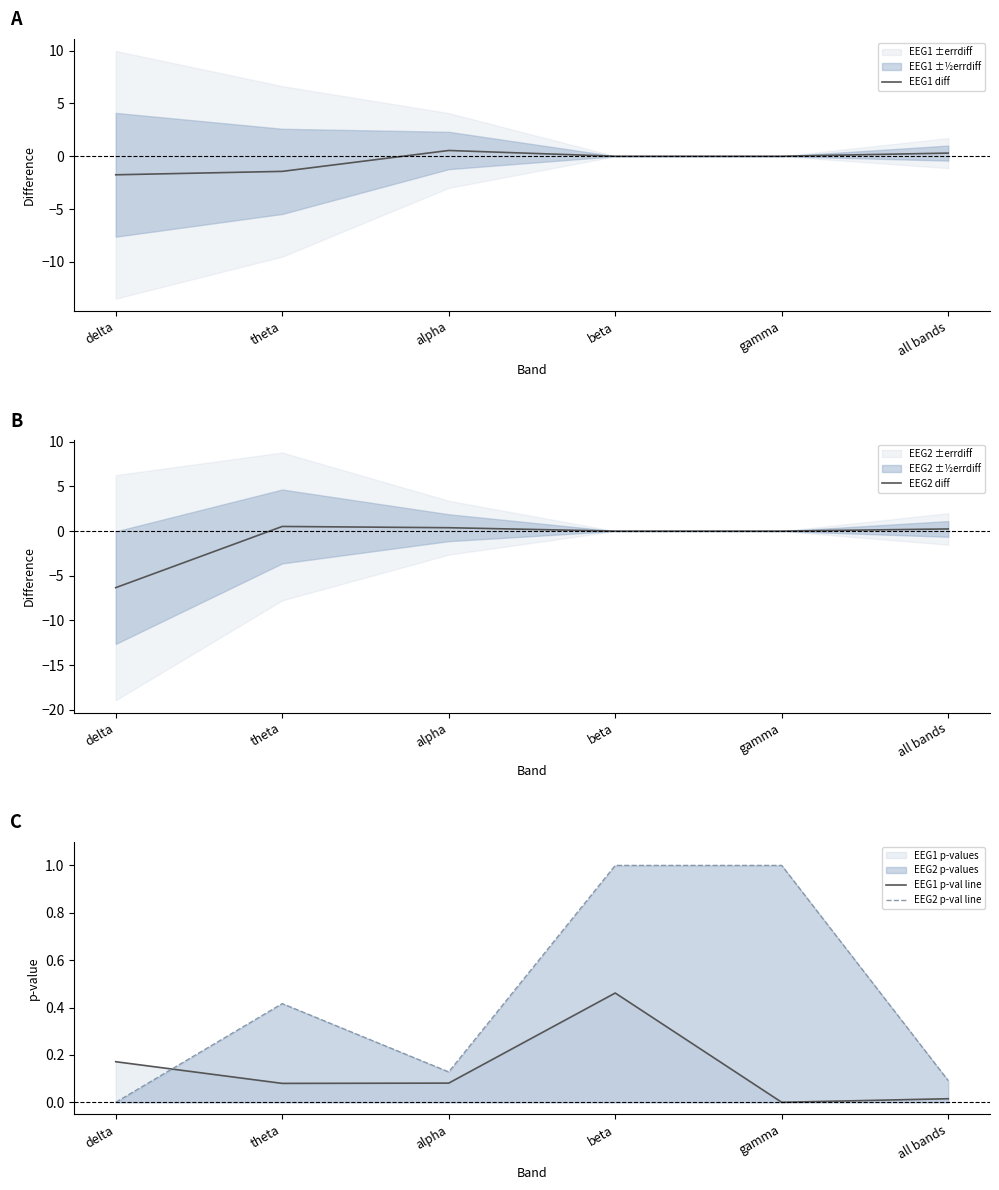

After their last crossing, which series has the higher values: EEG2 p-val line or EEG1 diff?

EEG1 diff